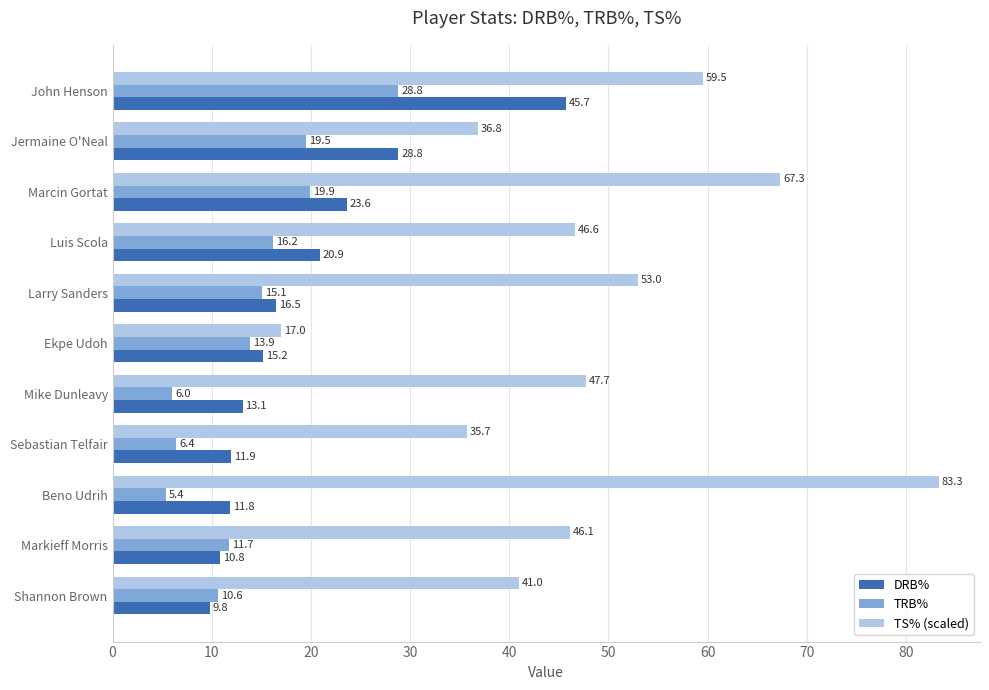

Which category has the lowest value across all series?

Beno Udrih